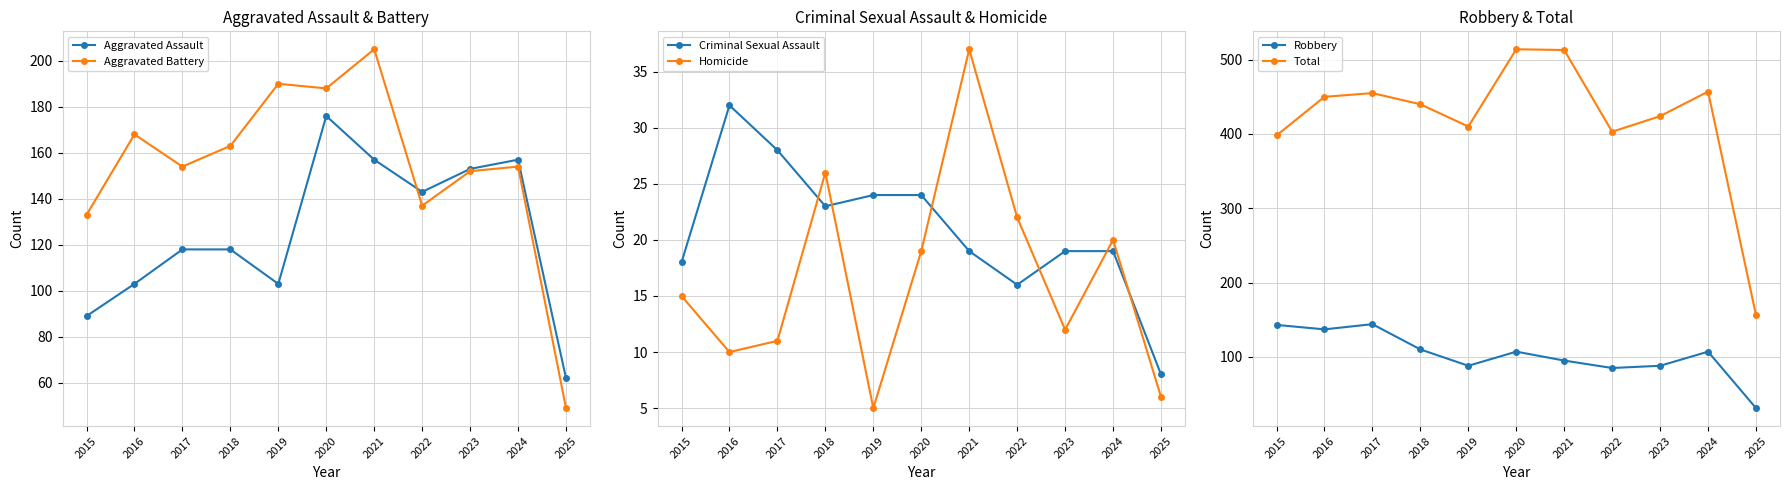

Which series changed the most between 2015 and 2024?

Aggravated Assault